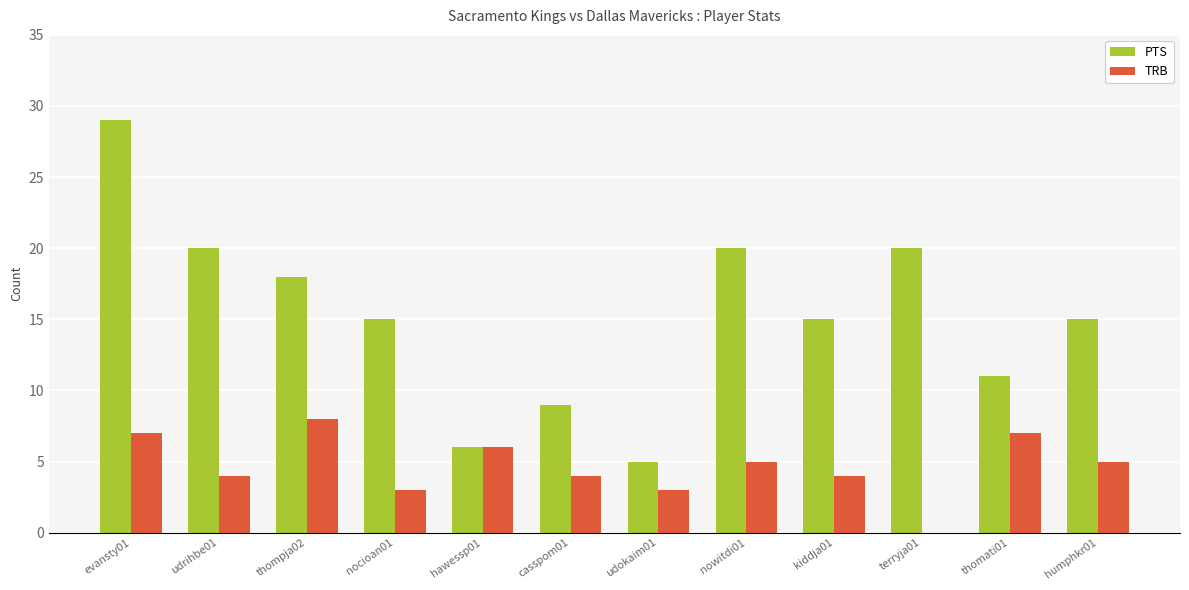

Reading left to right, extract all data points from this chart.

PTS: 29	20	18	15	6	9	5	20	15	20	11	15
TRB: 7	4	8	3	6	4	3	5	4	0	7	5